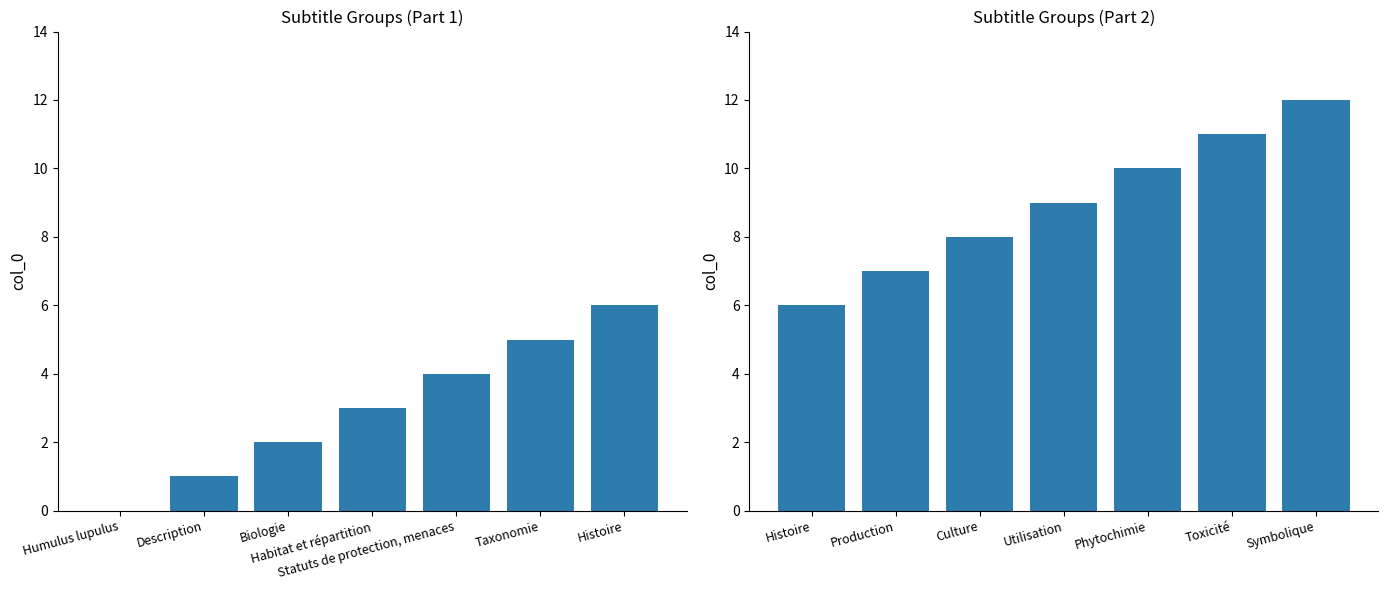

At which category is the sum across all series the highest?

Histoire